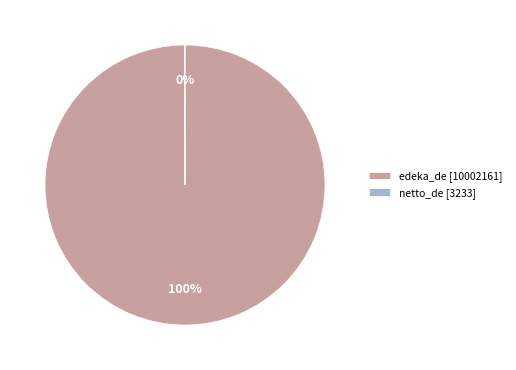

Is there a majority slice in this chart?

Yes